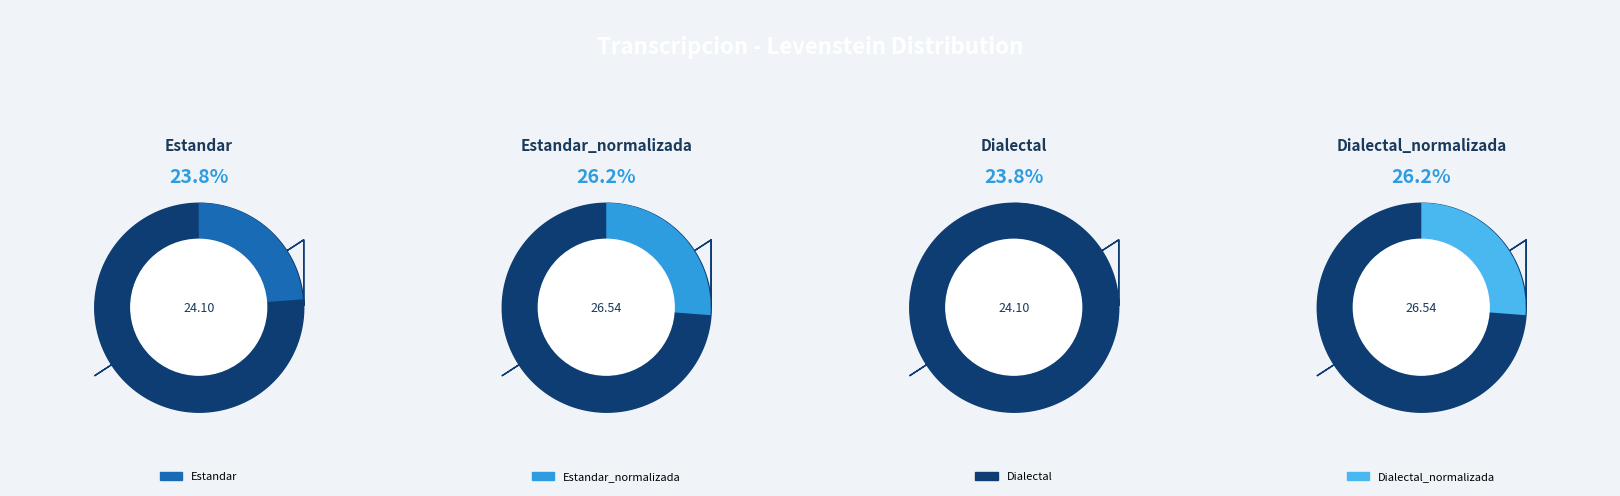

Which category has the smallest portion of the pie?

Estandar